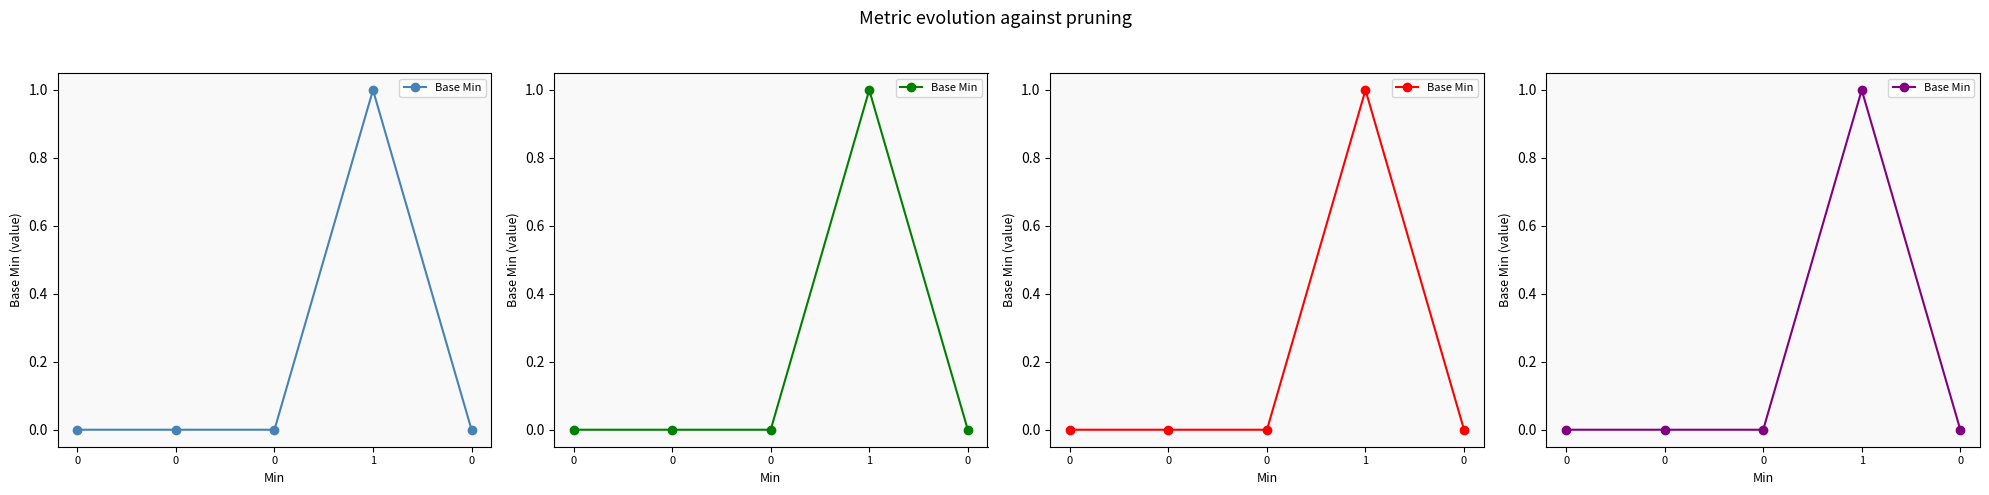

Does the chart display data point markers on the line(s)?

Yes